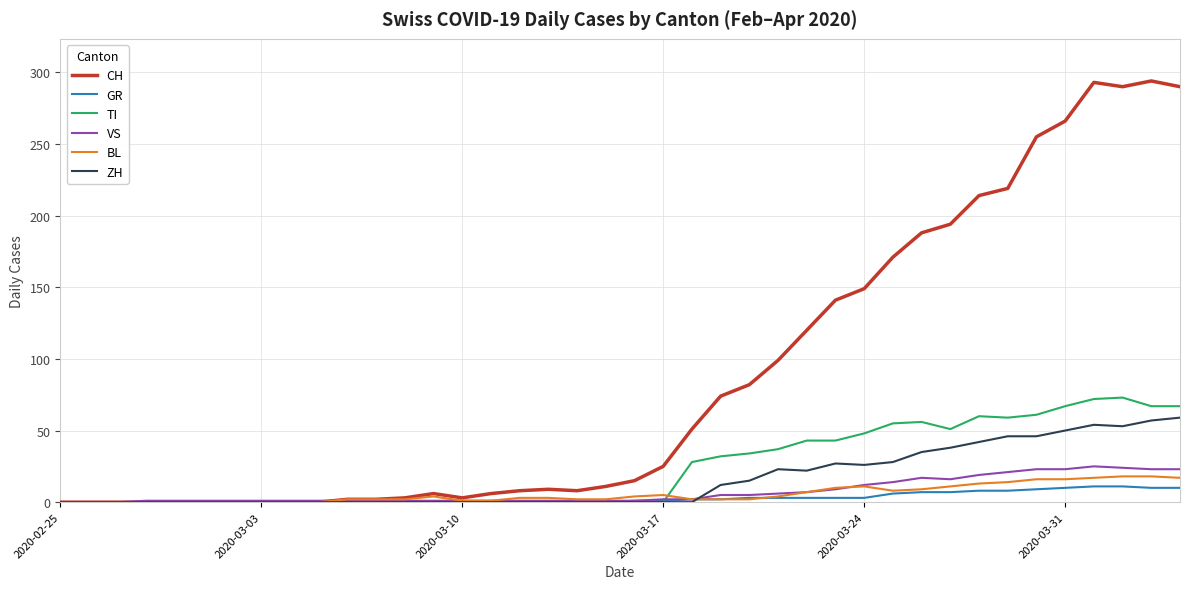

Which series has the largest total across all categories?

CH